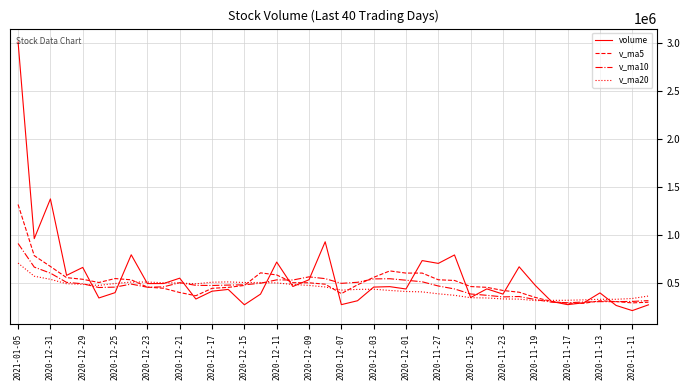

How many lines are shown in the chart?

4